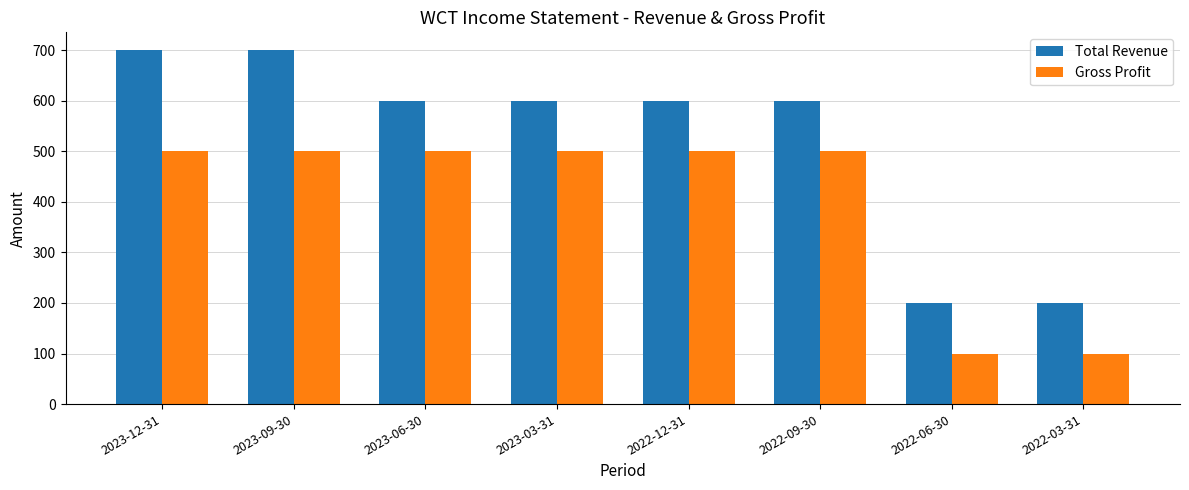

At 2022-06-30, list the series in order from largest to smallest.

Total Revenue, Gross Profit